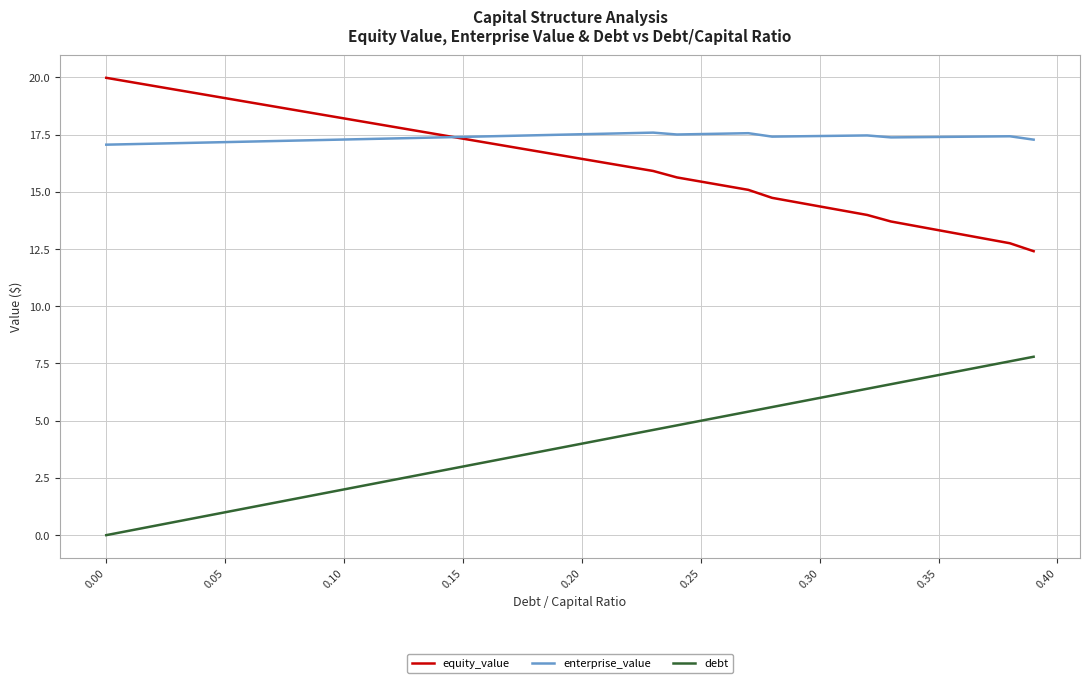

Rank the series by their maximum value, from lowest to highest.

debt, enterprise_value, equity_value